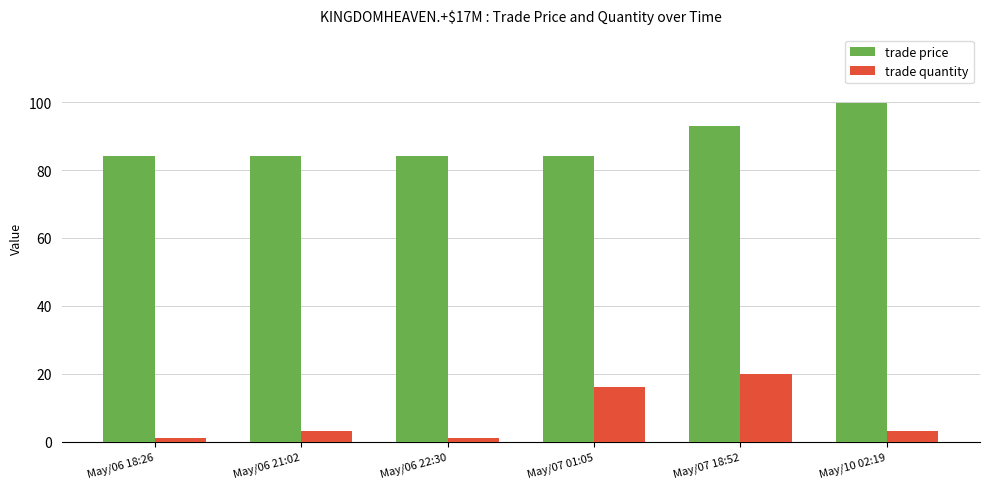

At which category is the sum across all series the highest?

May/07 18:52